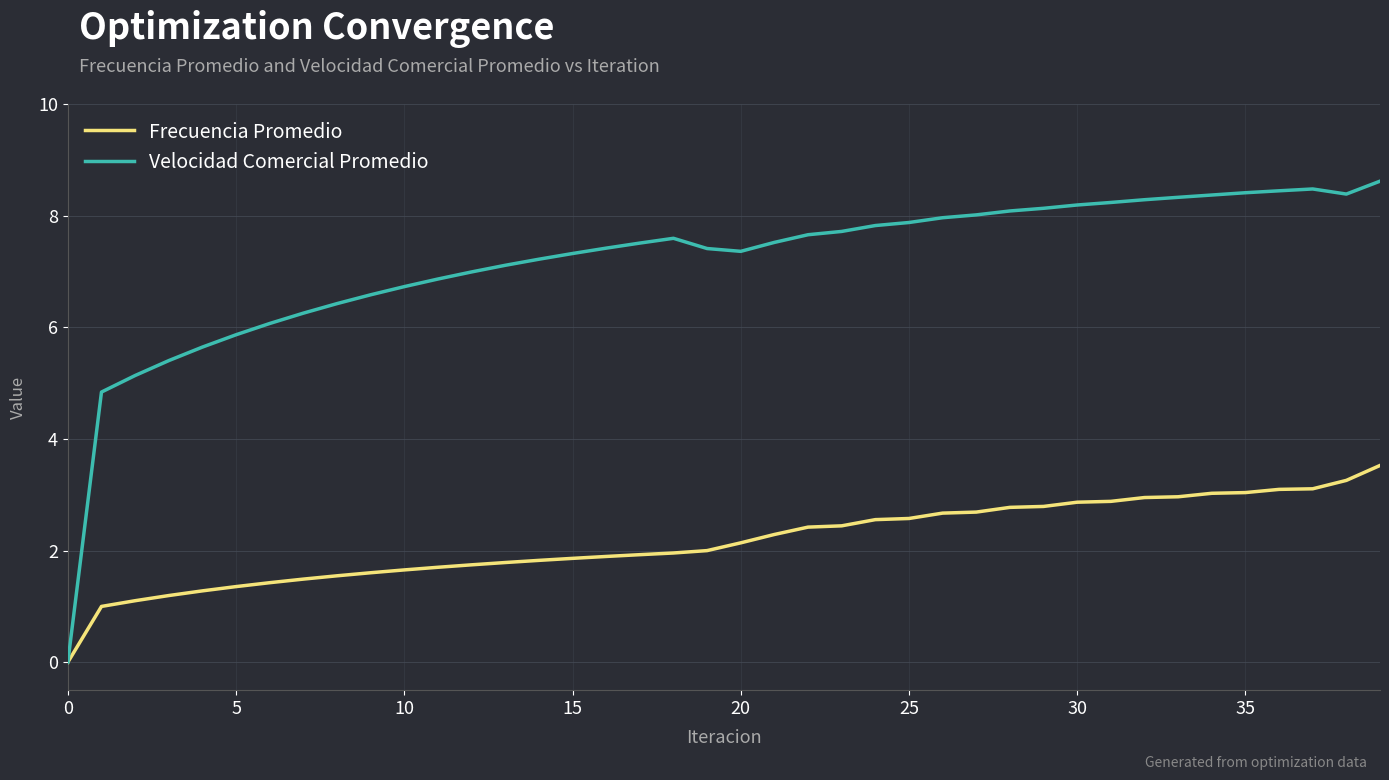

What are all the series names shown in the legend?

Frecuencia Promedio, Velocidad Comercial Promedio